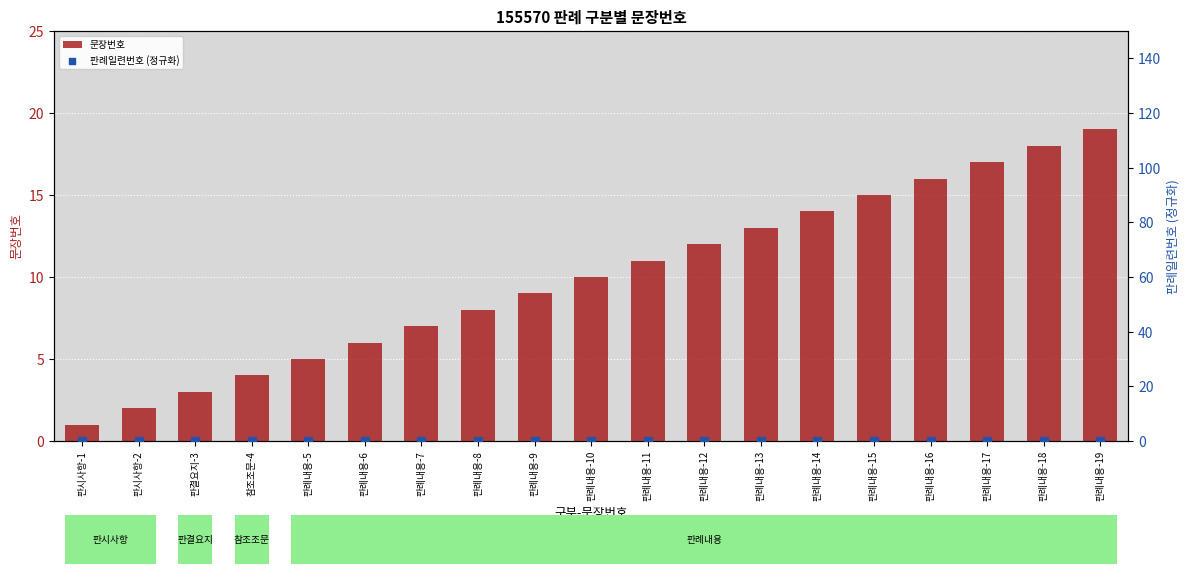

At how many categories does at least one series exceed 11?

8